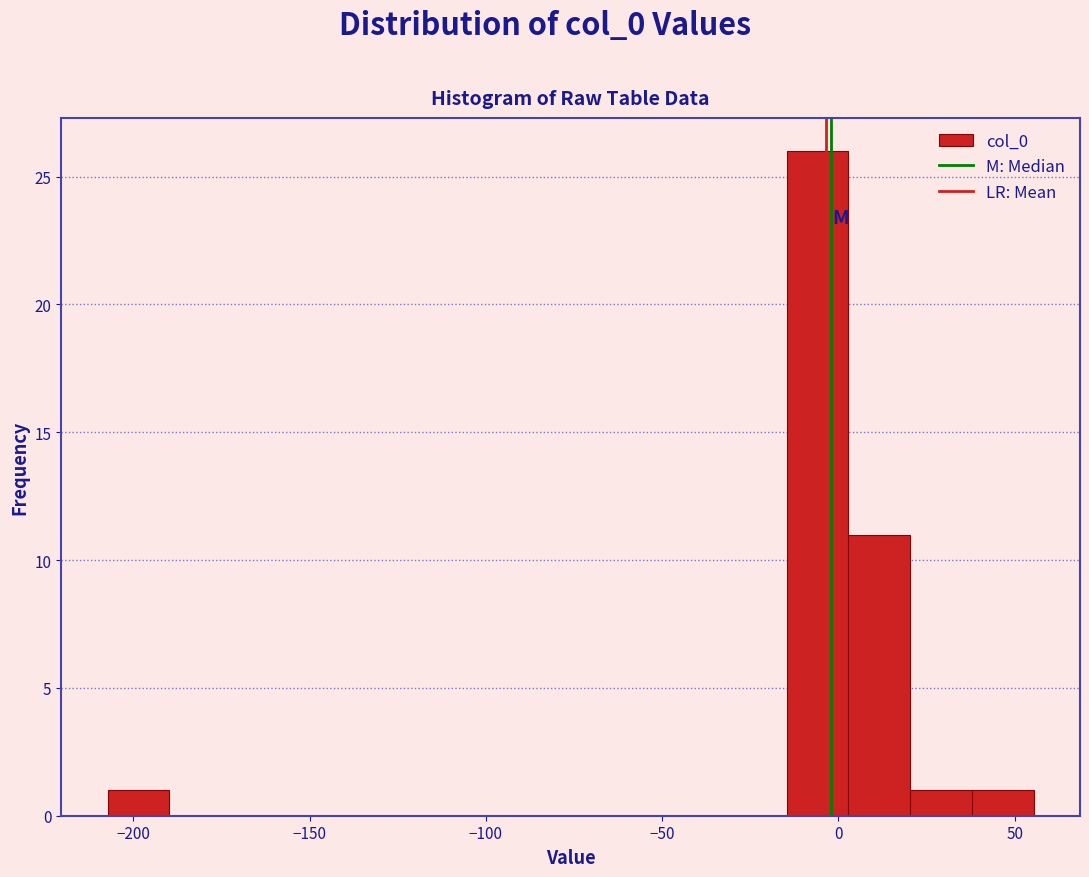

Around what value on the x-axis is the tallest bar? Give the approximate position of its centre, as read against the axis.

-5